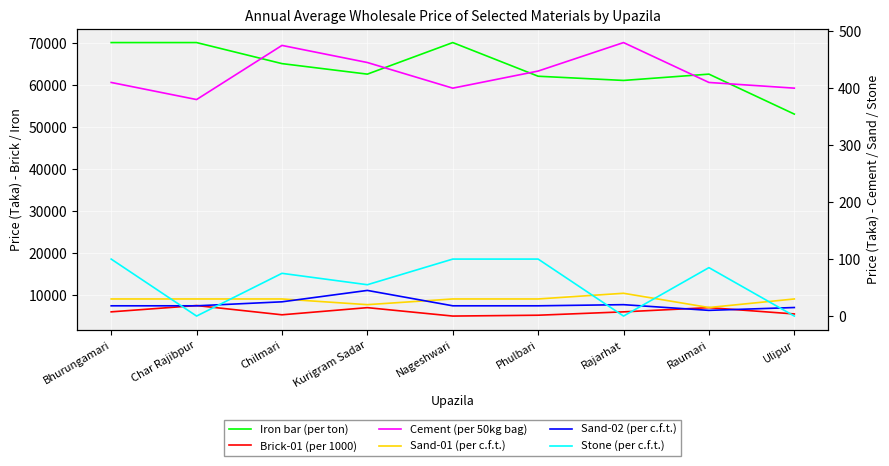

What is the difference between the second highest and minimum values in the Sand-02 (per c.f.t.) series?

15